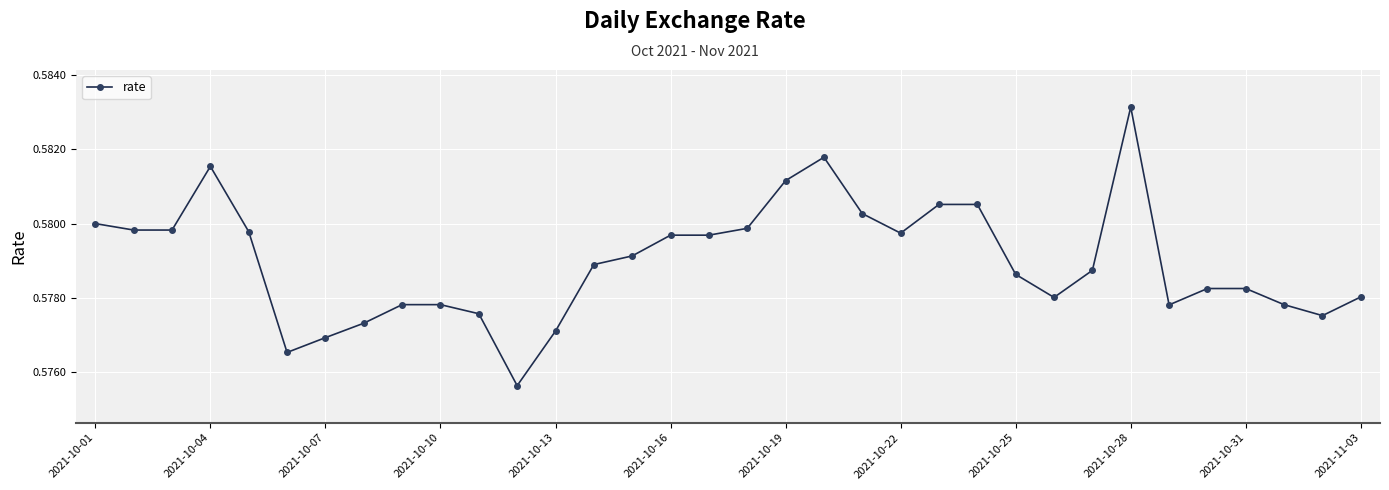

True or false: the data has more than 0 interior local peaks.

True